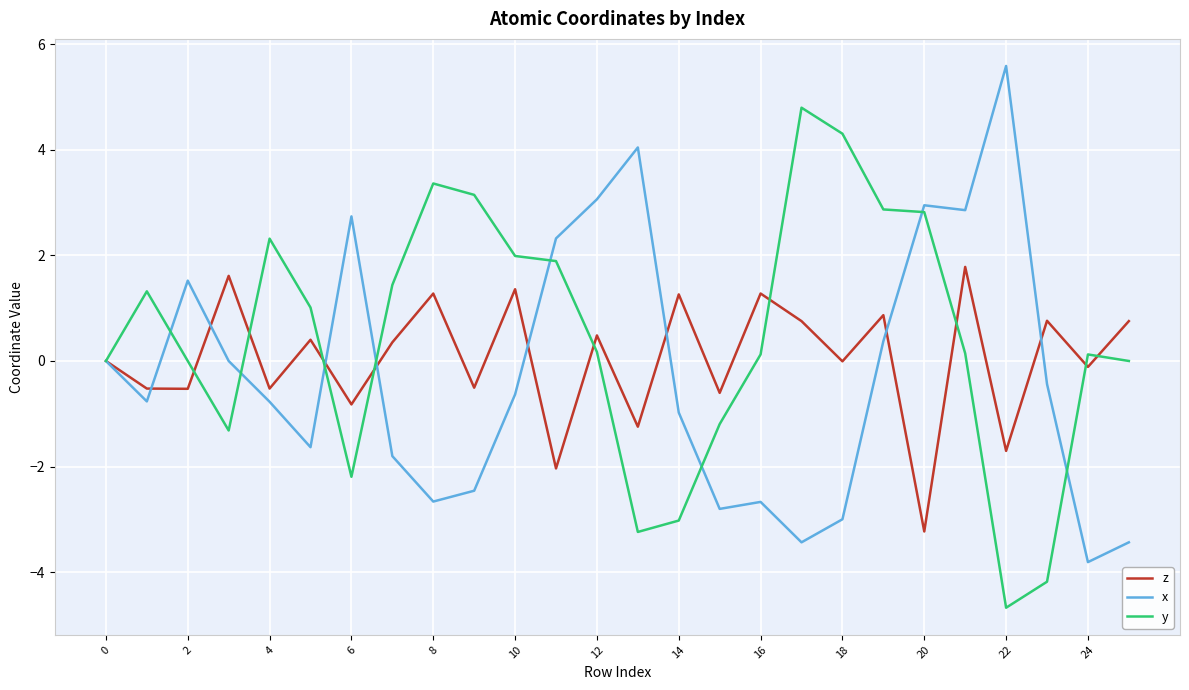

What is the highest value of the y series?

4.8